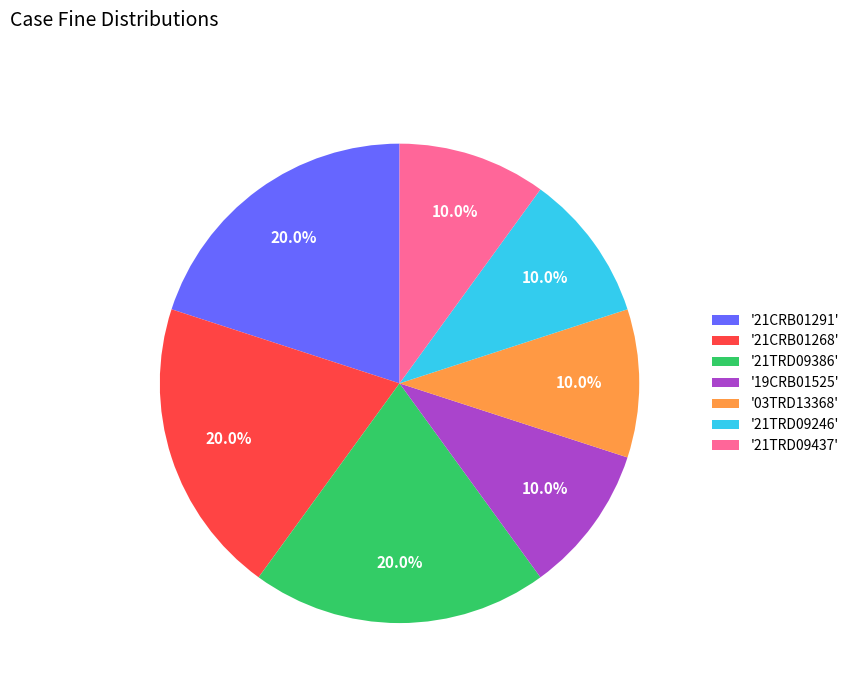

How many slices are in this pie chart?

7